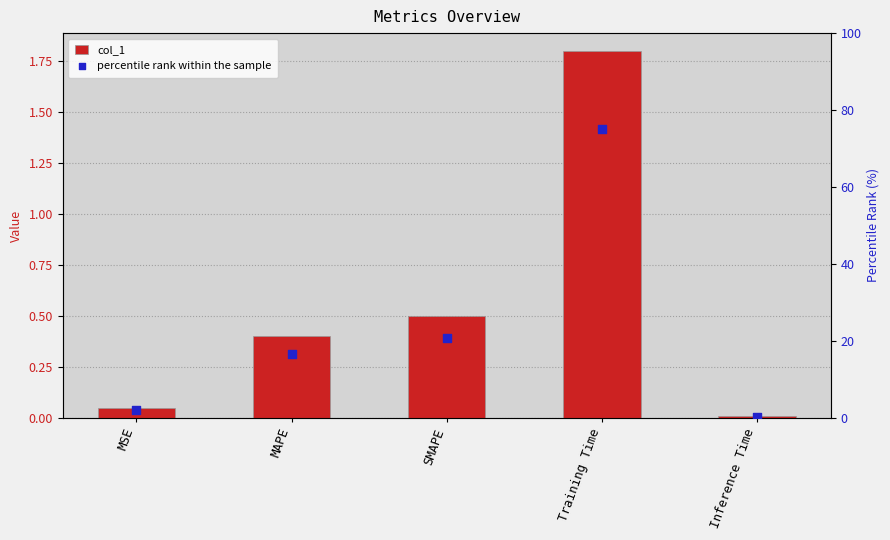

At how many categories does at least one series exceed 52?

1